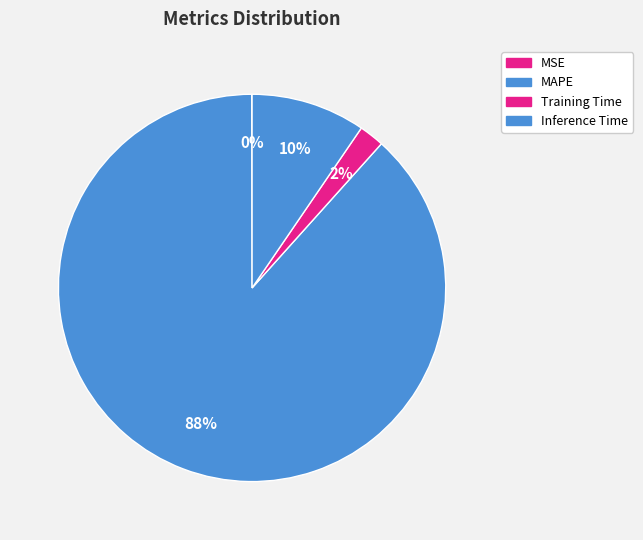

Between Training Time and MSE, which is larger?

Training Time